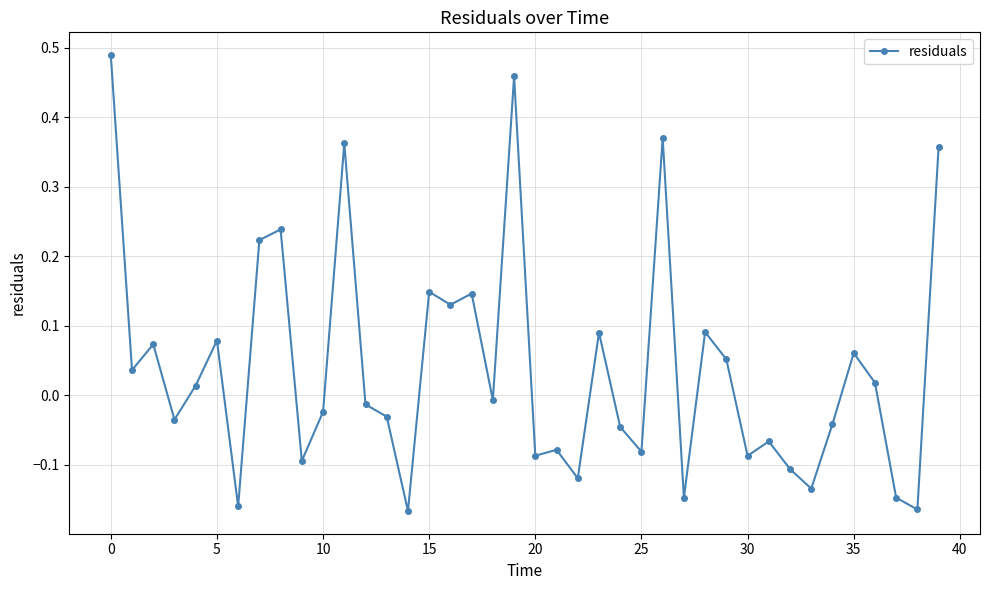

True or false: there are more than 1 points higher than both neighbors.

True